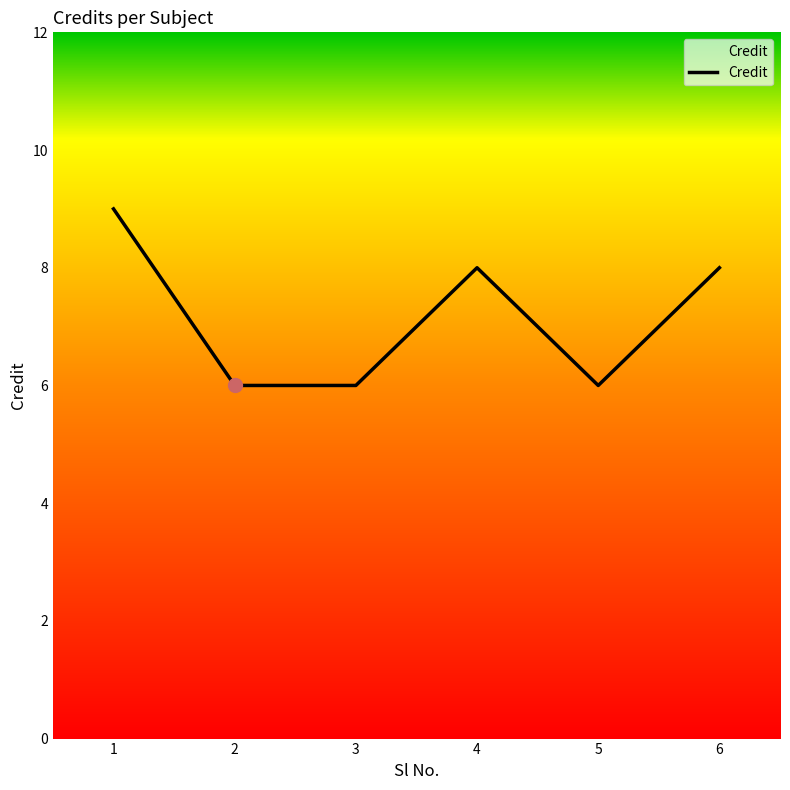

True or false: the data has more than 1 interior local peaks.

False